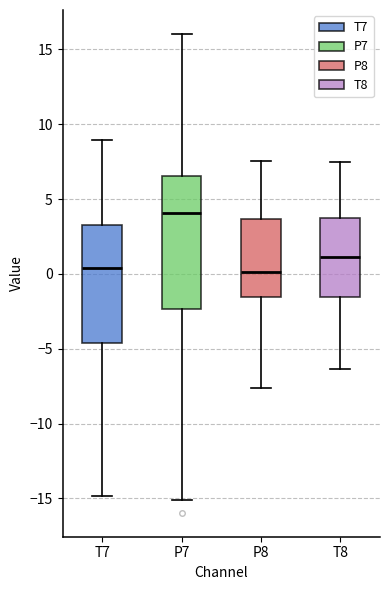

Where does the upper whisker of the box for T7 end on the y-axis? The values are not printed on the chart, so give them approximately, as read against the axis.

9.0